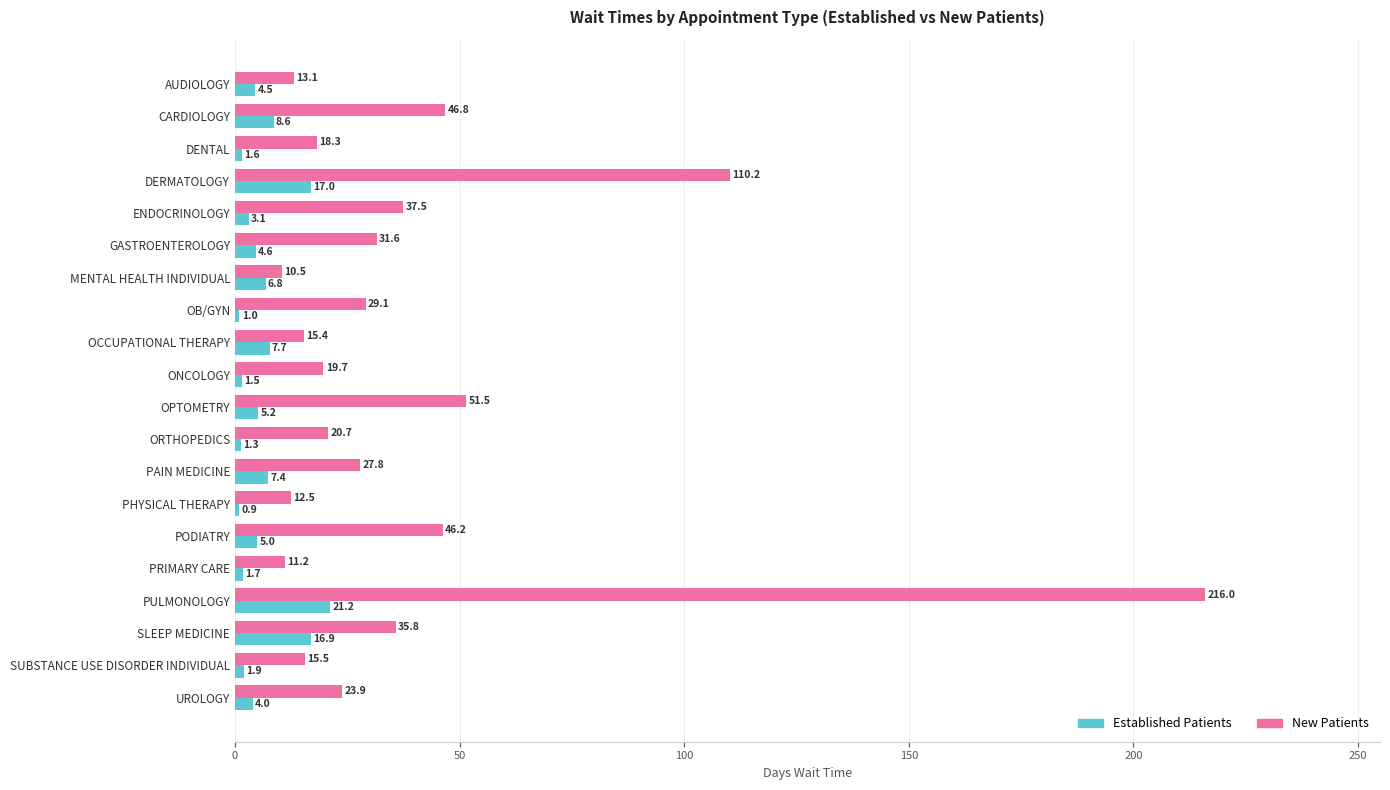

What is the average value of the Established Patients series?

6.1